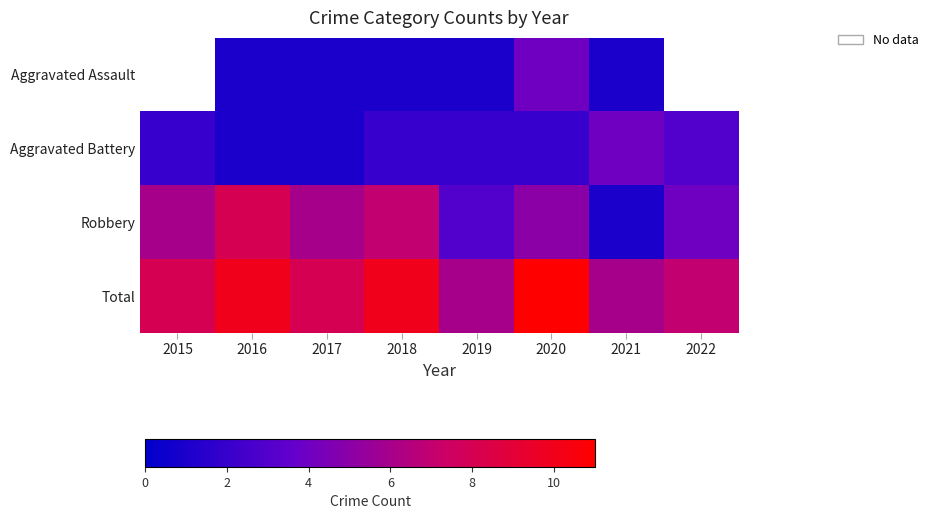

Count the number of categories in the chart.

8